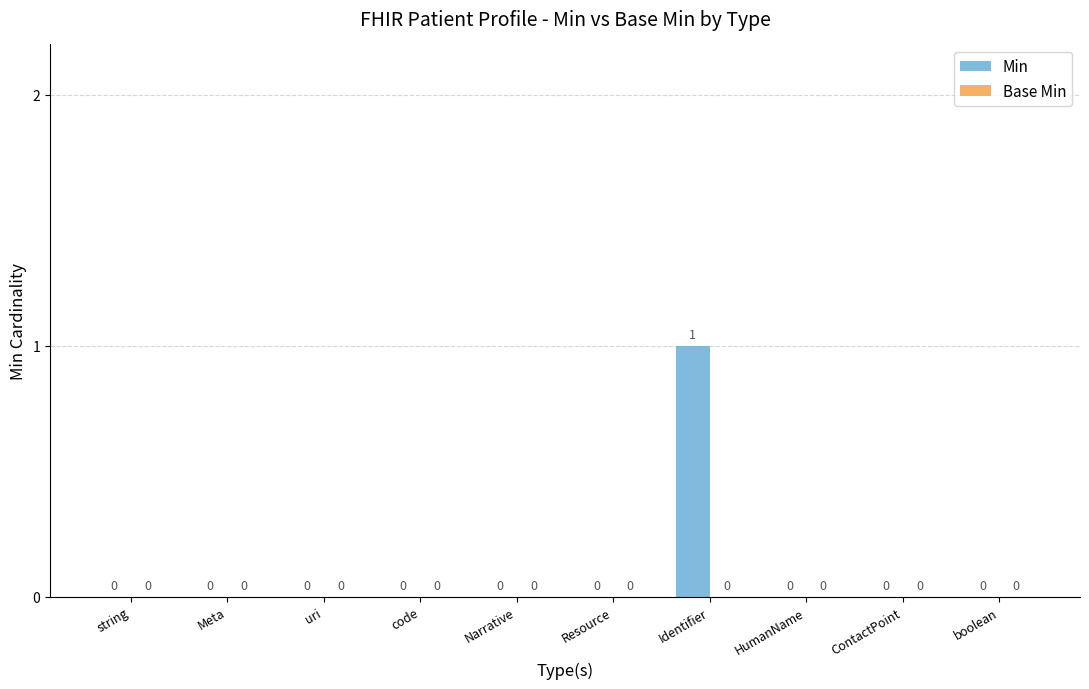

Between HumanName and Identifier, which is larger?

Identifier